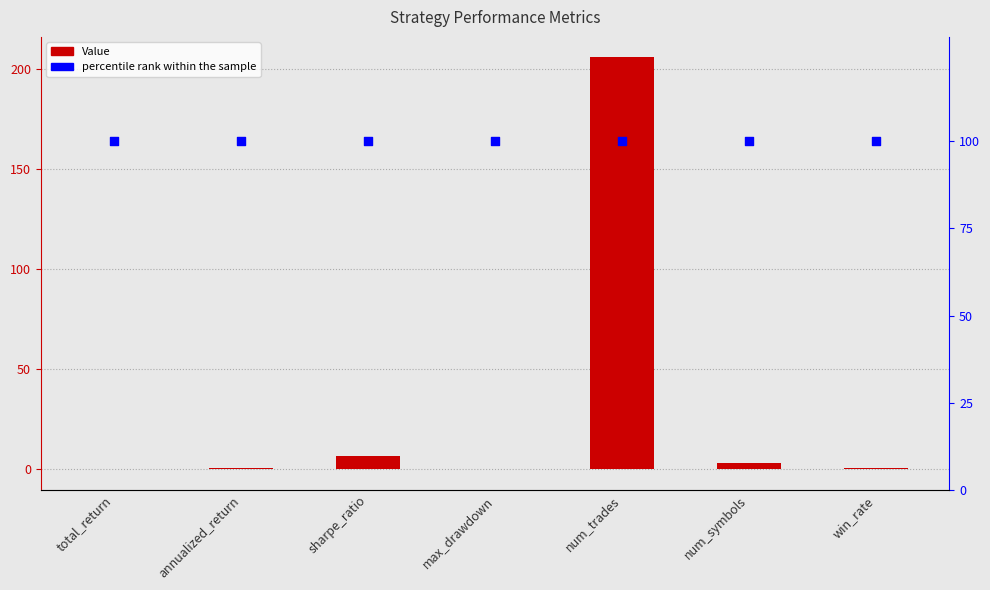

Which series reaches the maximum Y coordinate?

Value